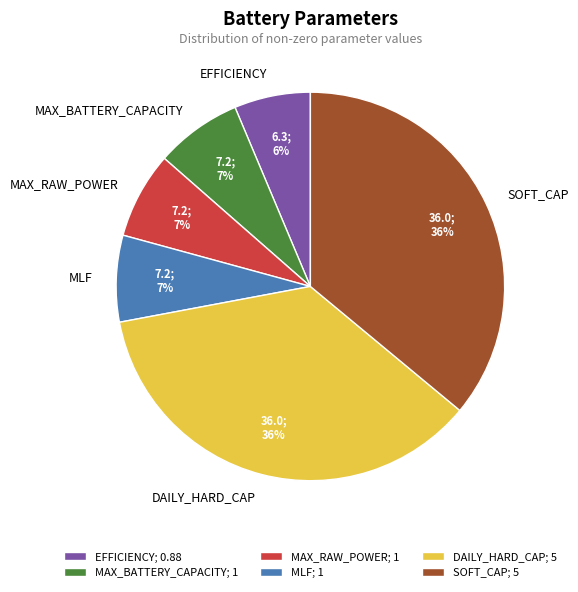

To the nearest percent, what is the average slice percentage?

17%